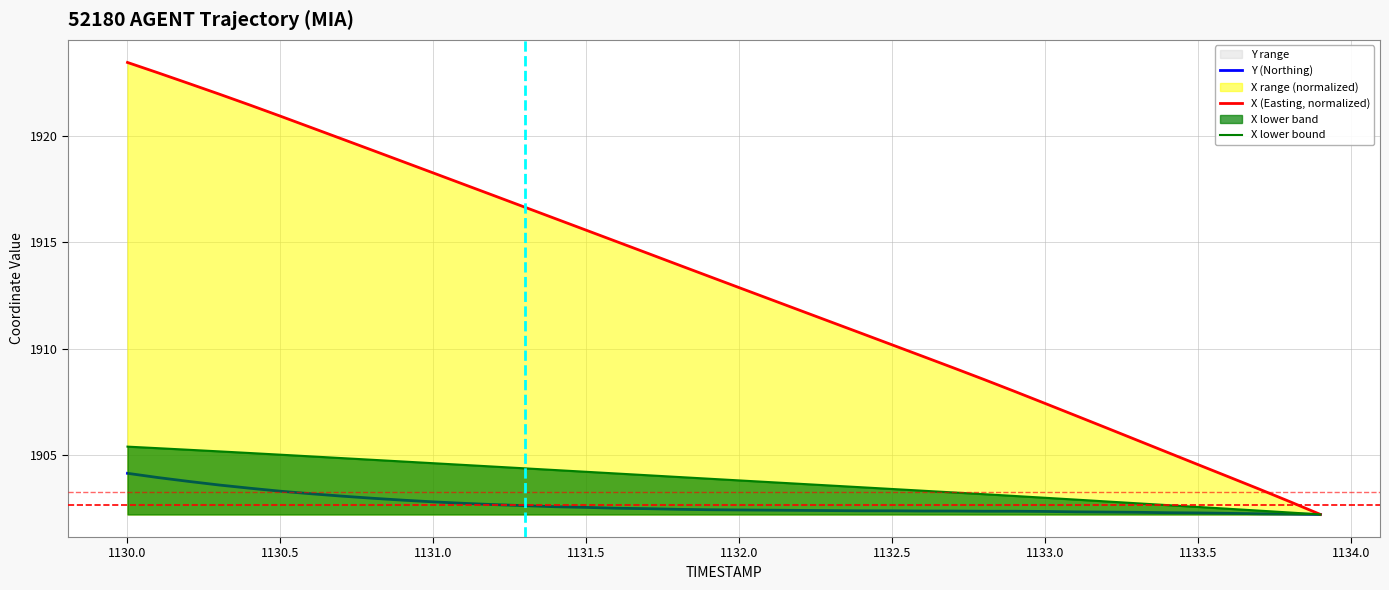

True or false: X (Easting, normalized) and X lower bound cross at least once.

False